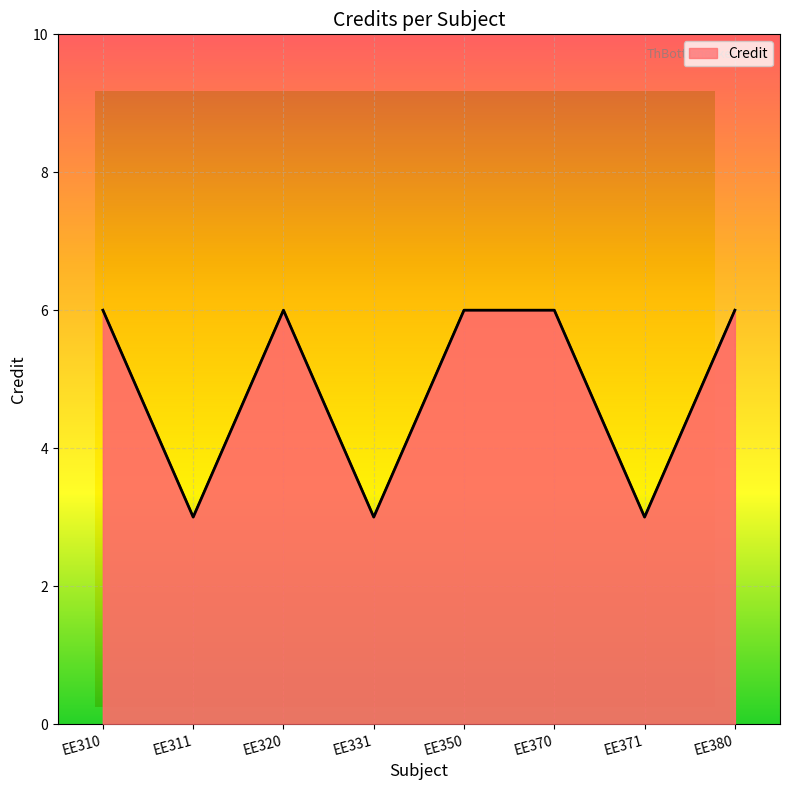

What is the sum of the values at EE350 and EE331?

9